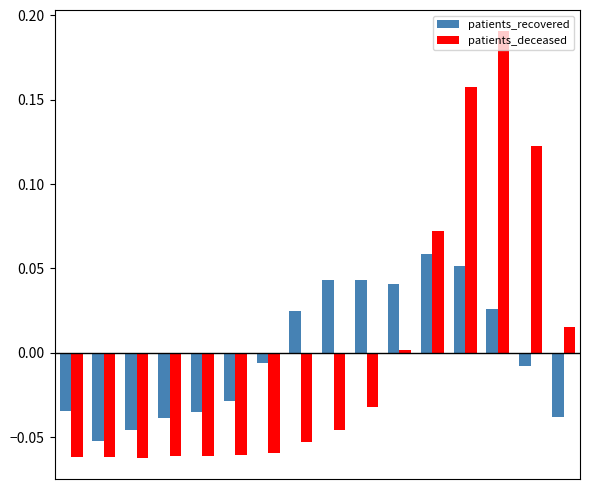

Which series has the widest spread of values?

patients_deceased